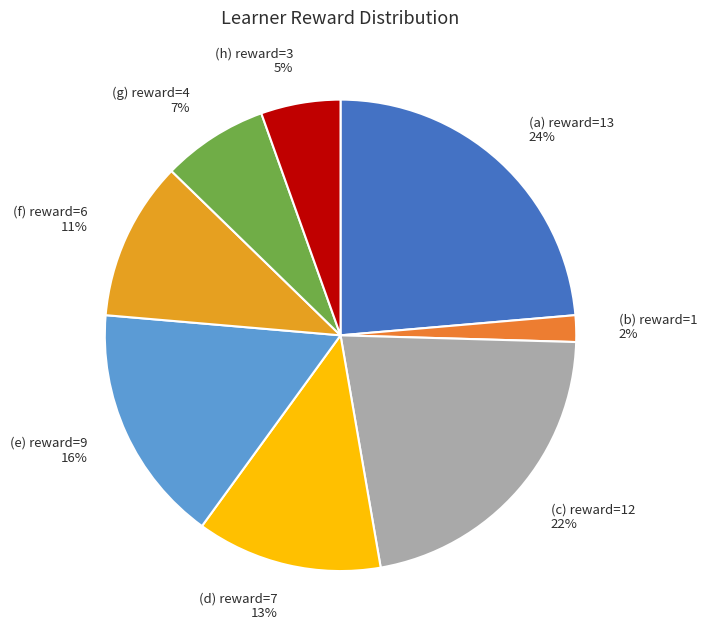

How many slices are in this pie chart?

8